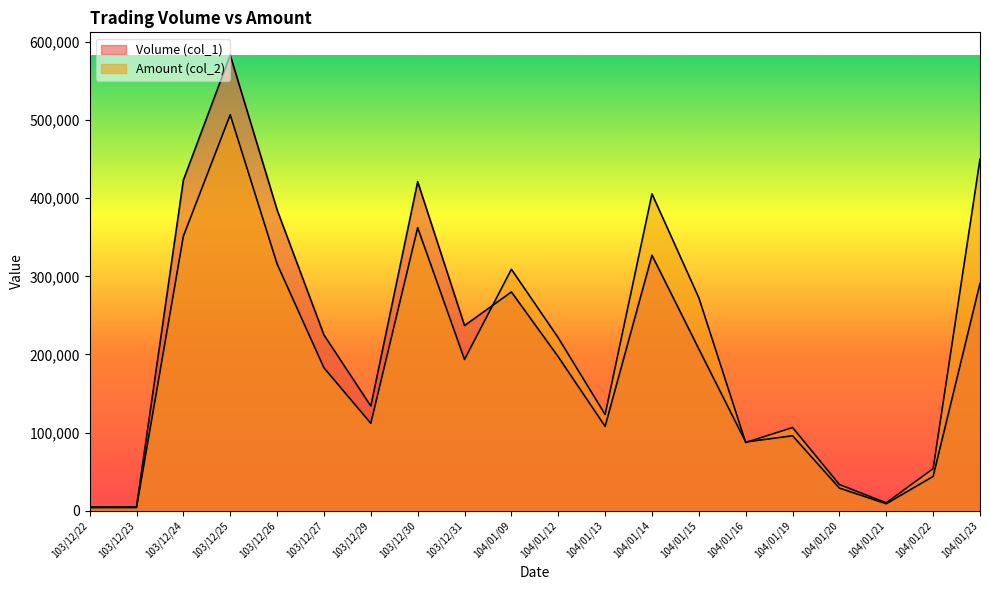

What are all the series names shown in the legend?

Volume (col_1), Amount (col_2)